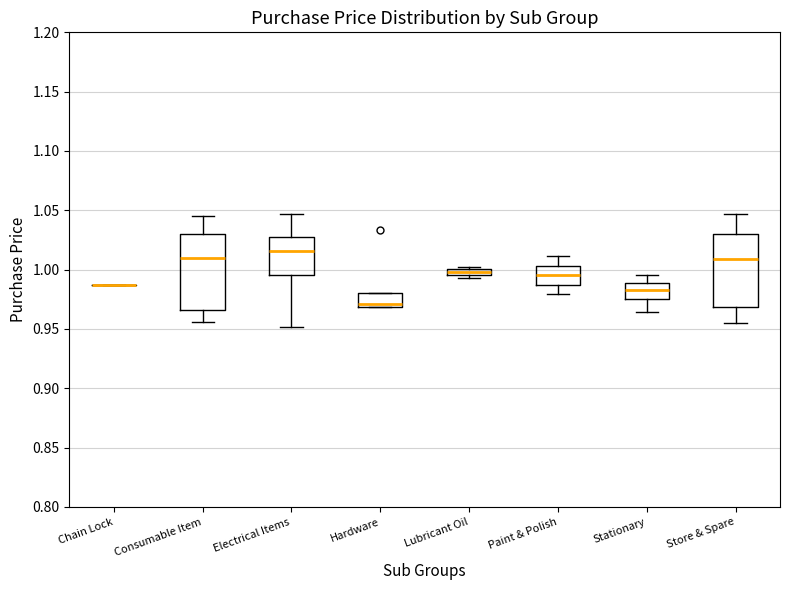

Where is the lower edge of the box for Consumable Item on the y-axis? The values are not printed on the chart, so give them approximately, as read against the axis.

0.965